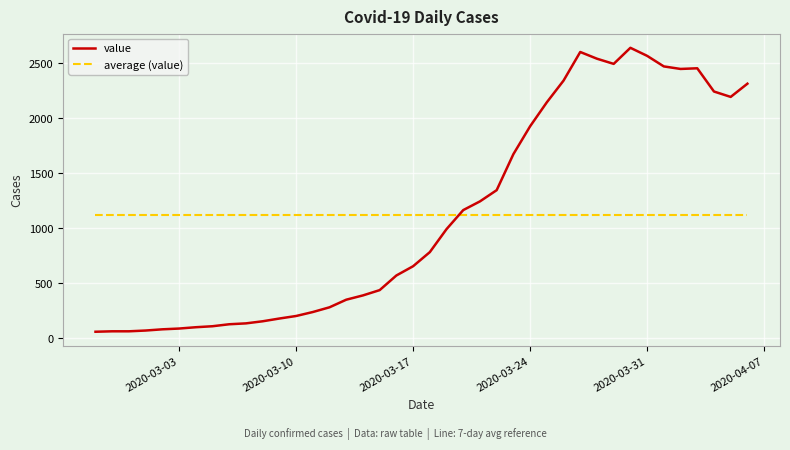

After their last crossing, which series has the higher values: average (value) or value?

value